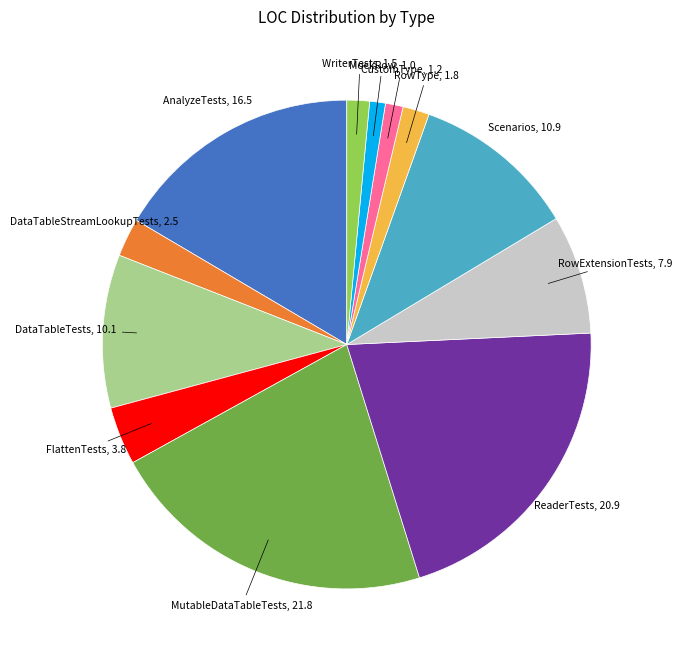

Does any single category account for the majority?

No